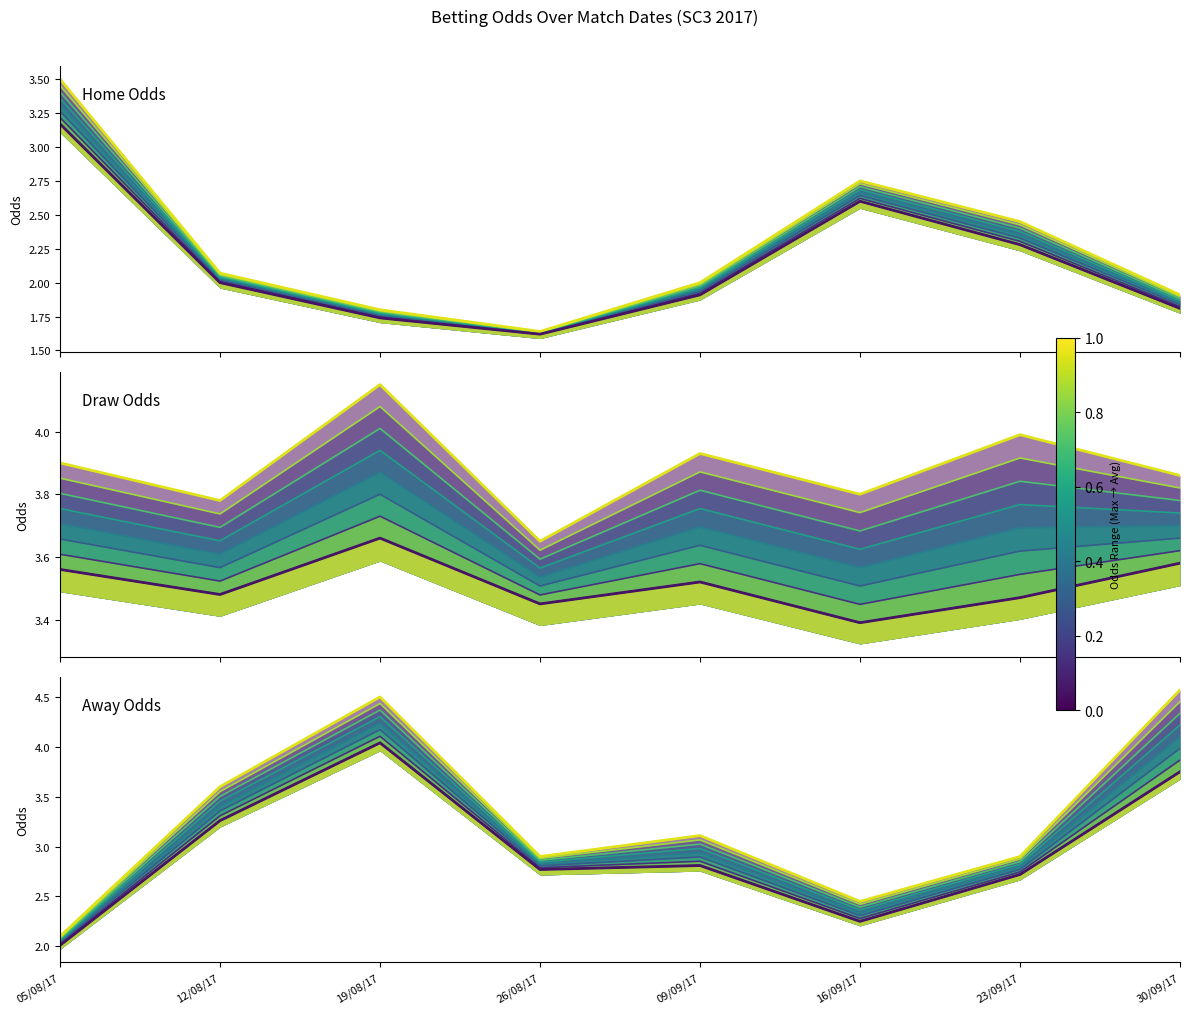

What is the sum of the BbAvH values at 12/08/17 and 19/08/17?

3.7